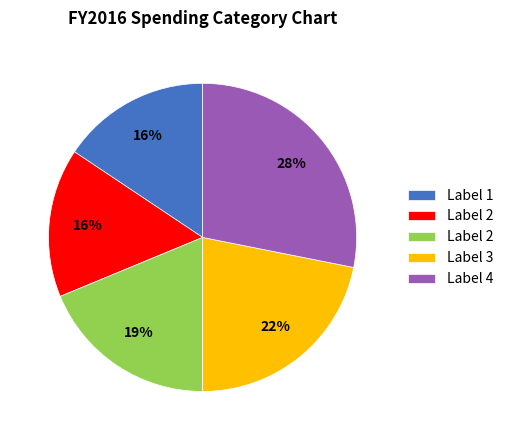

How many segments does this pie chart have?

5